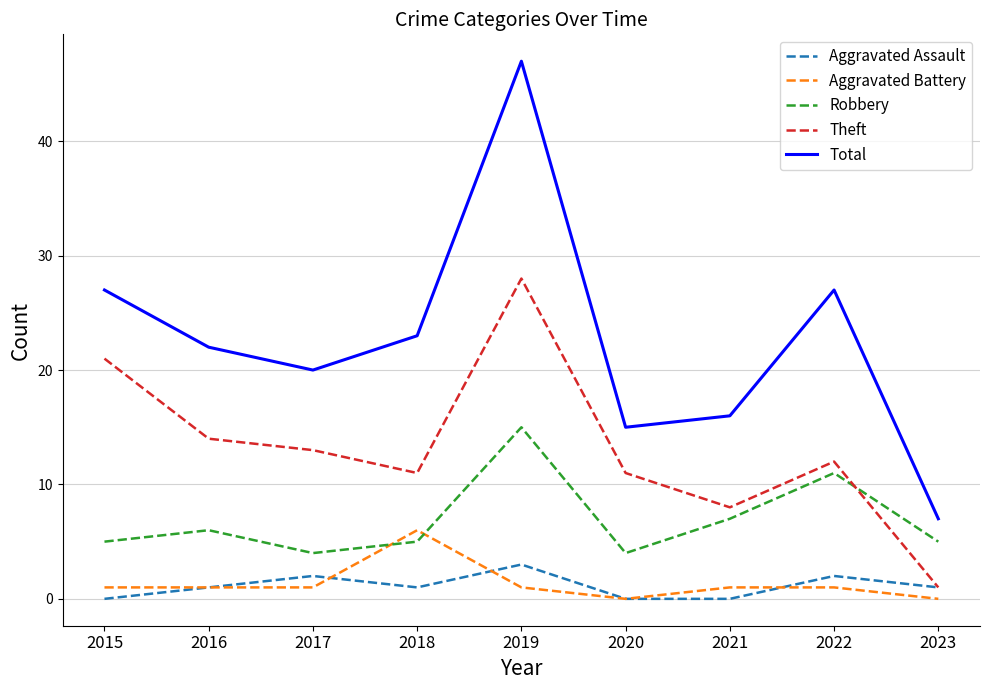

How many Aggravated Battery values are between 1 and 2?

6